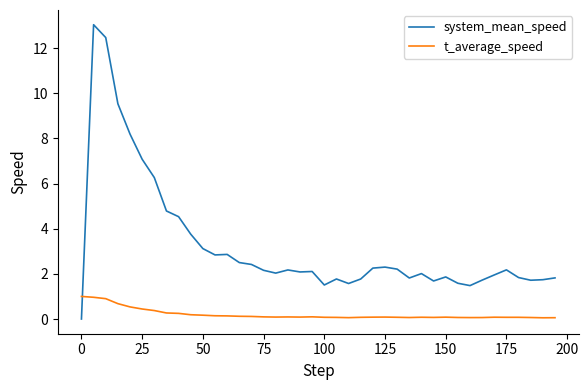

What are all the series names shown in the legend?

system_mean_speed, t_average_speed